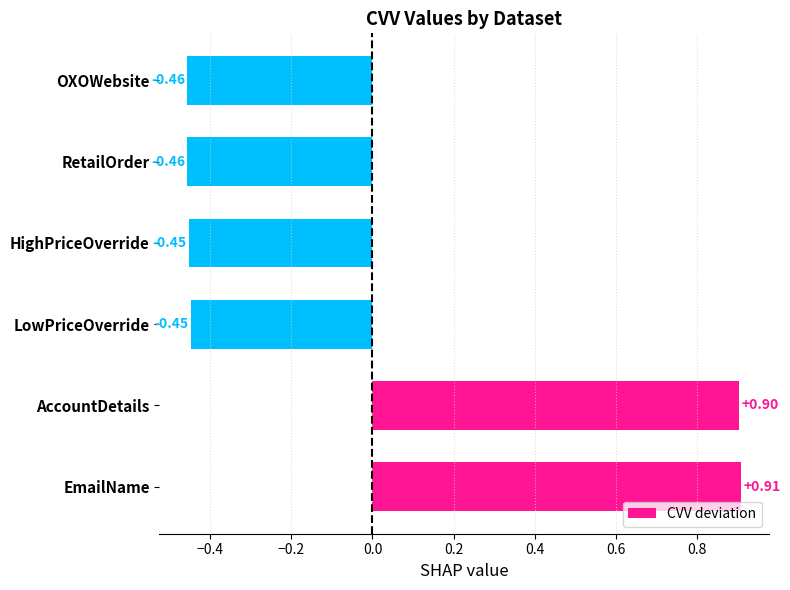

Which category has the highest value across all series?

EmailName